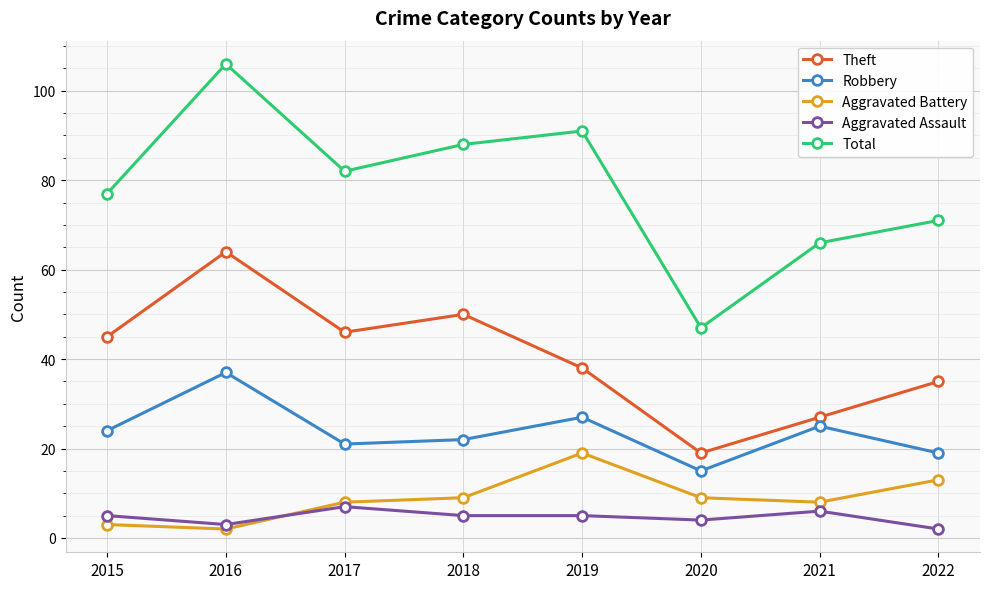

What is the highest value of the Aggravated Assault series?

7